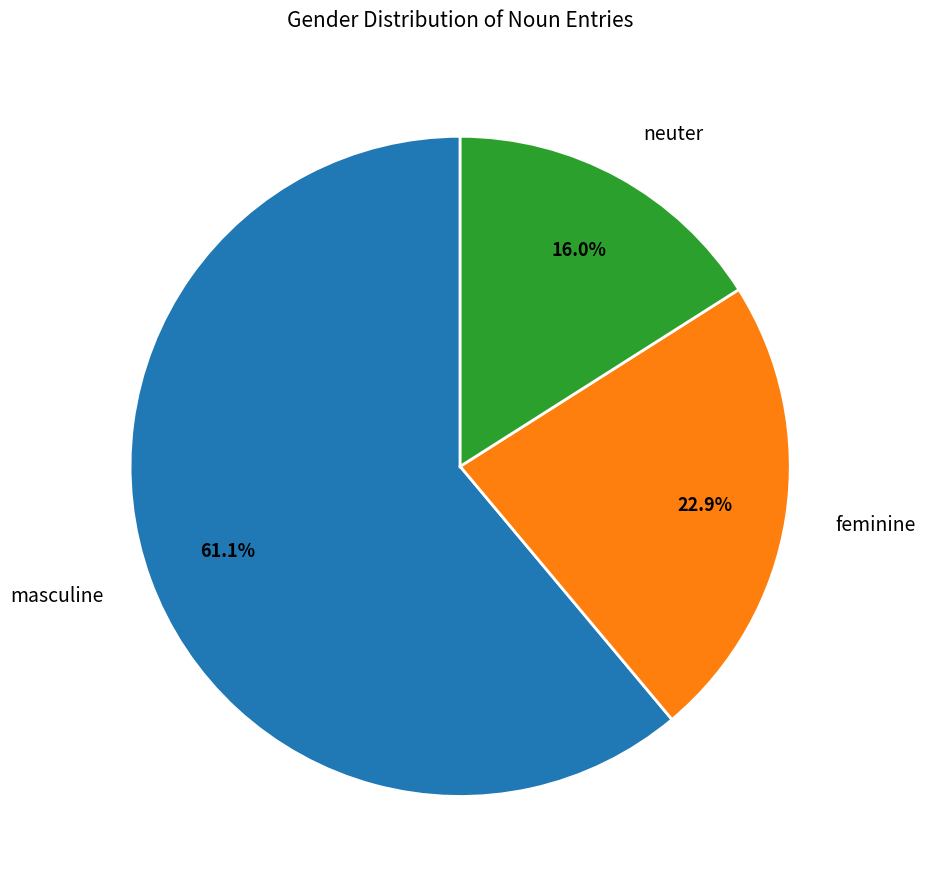

How many segments does this pie chart have?

3